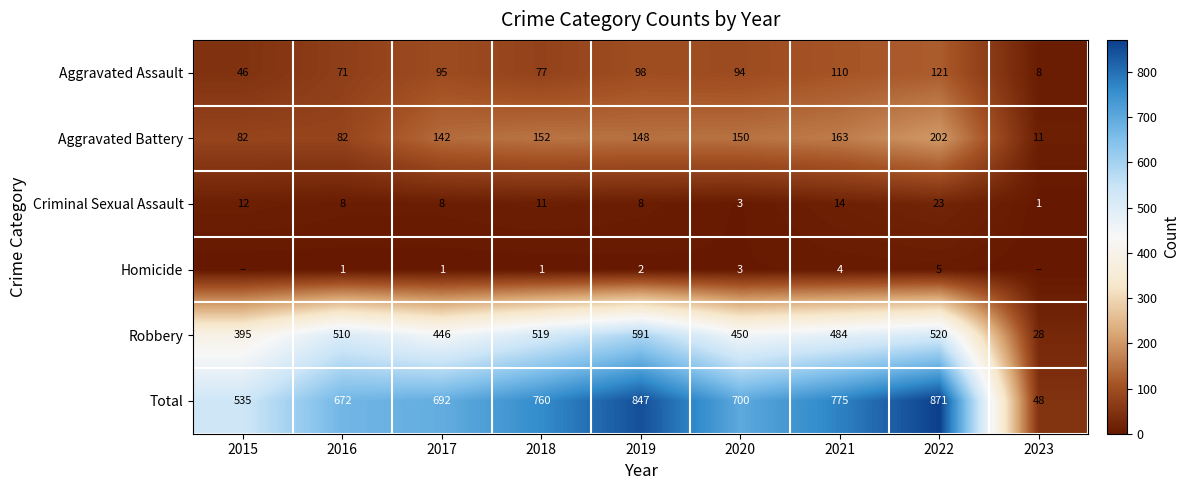

Where does the Robbery series first go above 484?

2016